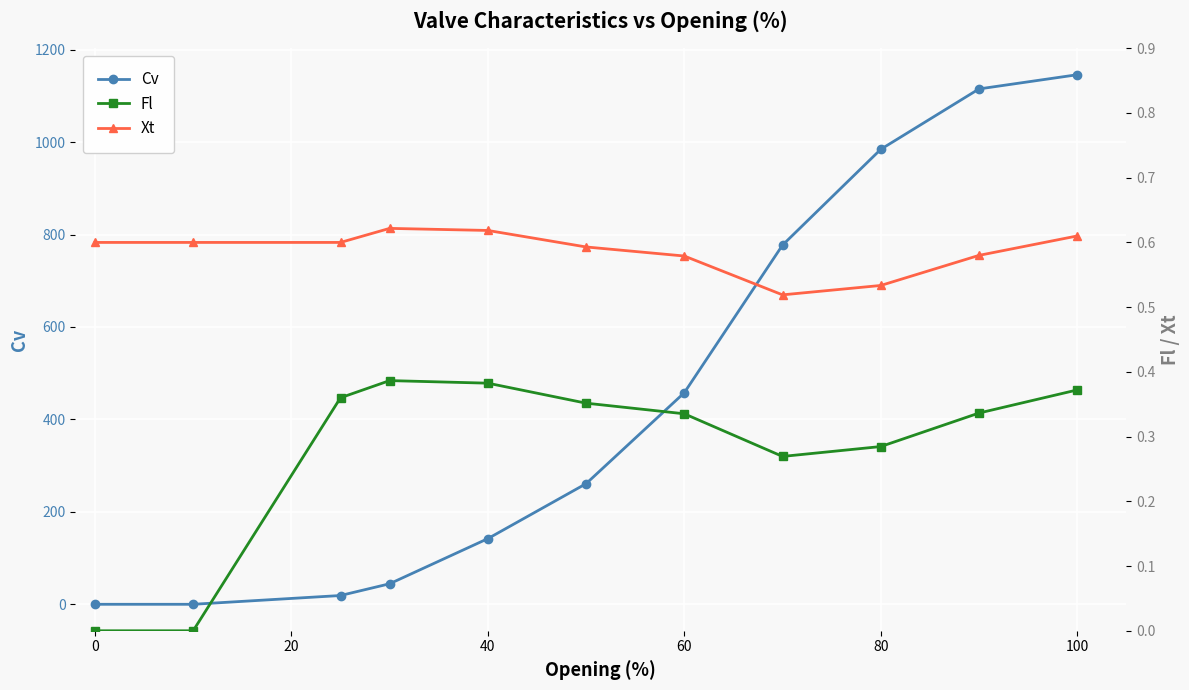

How many values in Fl are above zero?

9